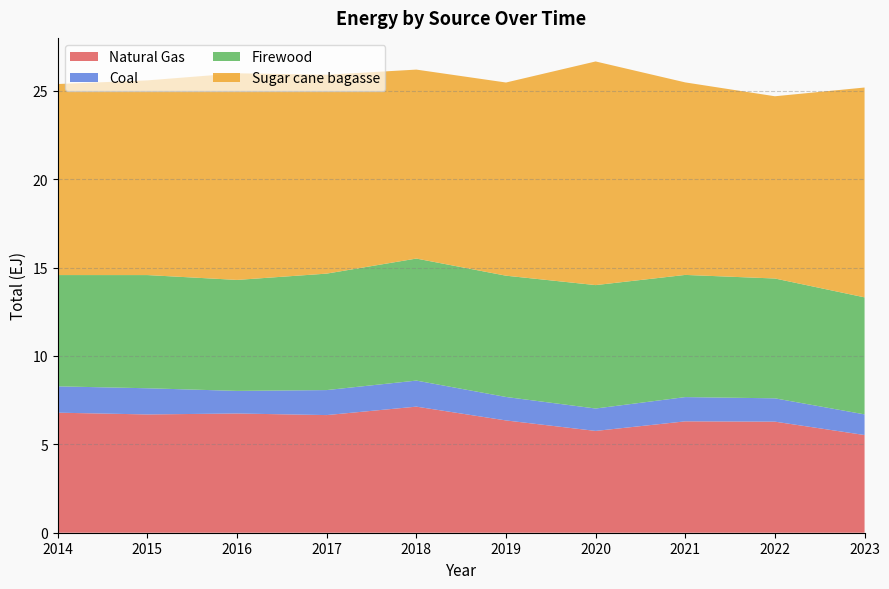

What is the value of the Natural Gas point at the 7th from the left?

5.8